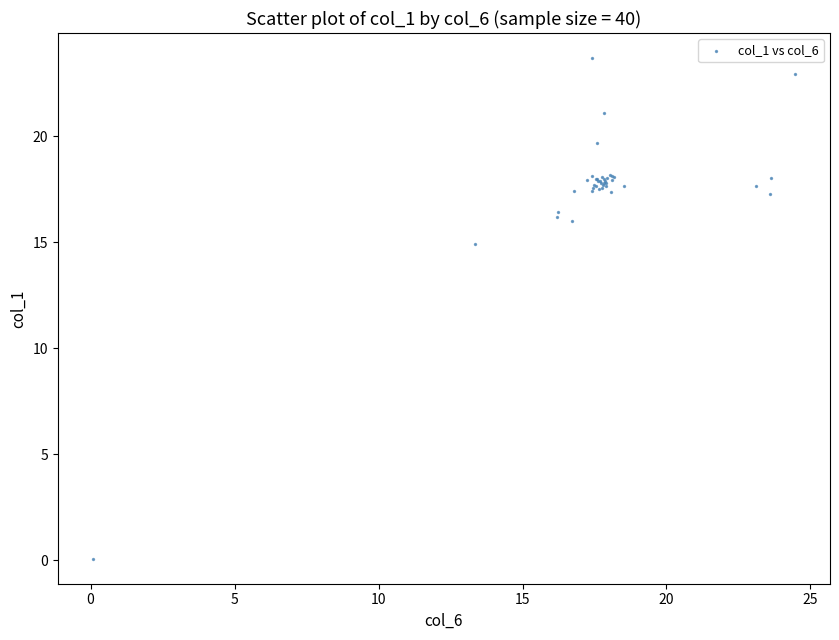

What Y value in the scatter plot is closest to 11?

14.9